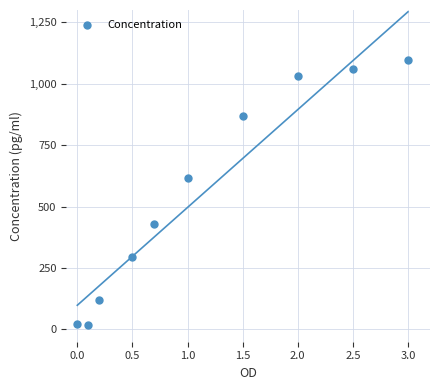

What is the range of Y values (max minus min)?

1078.9